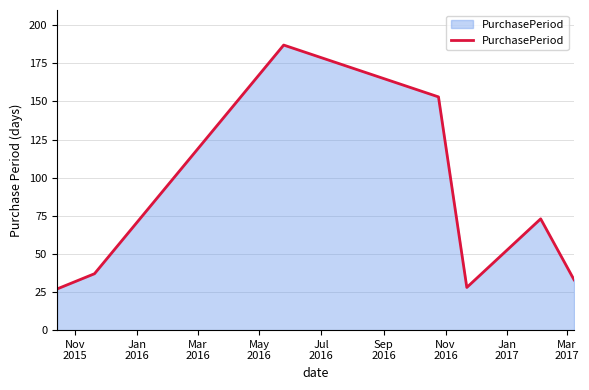

True or false: the data has more than 1 interior local peaks.

True